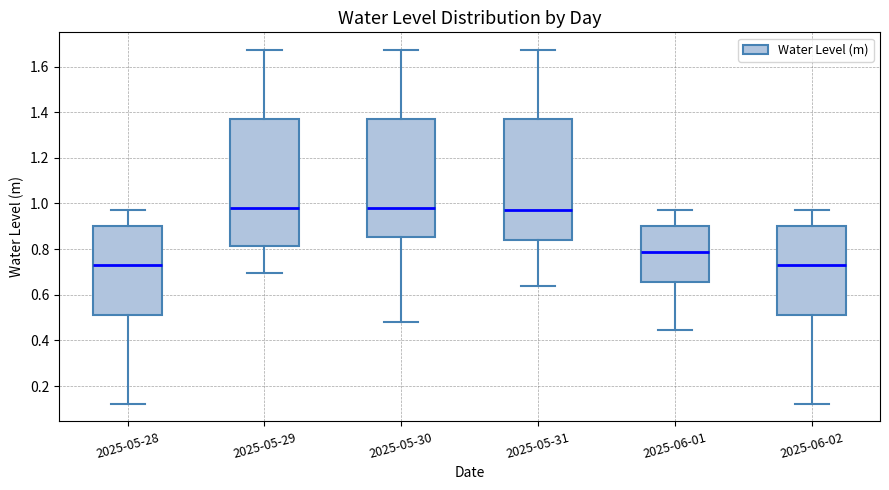

Reading left to right, transcribe this box plot: for each box, give where its median line is, the range the box spans, and where its two whiskers end, as read against the y-axis. The values are not printed on the chart, so give them approximately, as read against the axis.

2025-05-28: median 0.74, box 0.52 to 0.90, whiskers 0.12 to 0.98
2025-05-29: median 0.98, box 0.82 to 1.38, whiskers 0.70 to 1.68
2025-05-30: median 0.98, box 0.86 to 1.38, whiskers 0.48 to 1.68
2025-05-31: median 0.98, box 0.84 to 1.38, whiskers 0.64 to 1.68
2025-06-01: median 0.78, box 0.66 to 0.90, whiskers 0.44 to 0.98
2025-06-02: median 0.74, box 0.52 to 0.90, whiskers 0.12 to 0.98